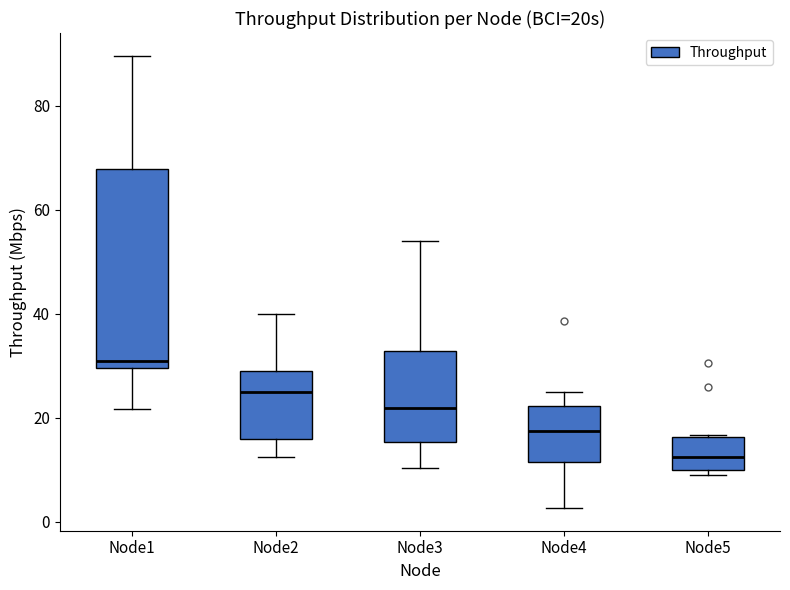

Reading left to right, transcribe this box plot: for each box, give where its median line is, the range the box spans, and where its two whiskers end, as read against the y-axis. The values are not printed on the chart, so give them approximately, as read against the axis.

Node1: median 30 (just above the box's lower edge), box 30 to 68, whiskers 22 to 90
Node2: median 24, box 16 to 28, whiskers 12 to 40
Node3: median 22, box 16 to 32, whiskers 10 to 54
Node4: median 18, box 12 to 22, whiskers 2 to 24
Node5: median 12, box 10 to 16, whiskers 8 to 16